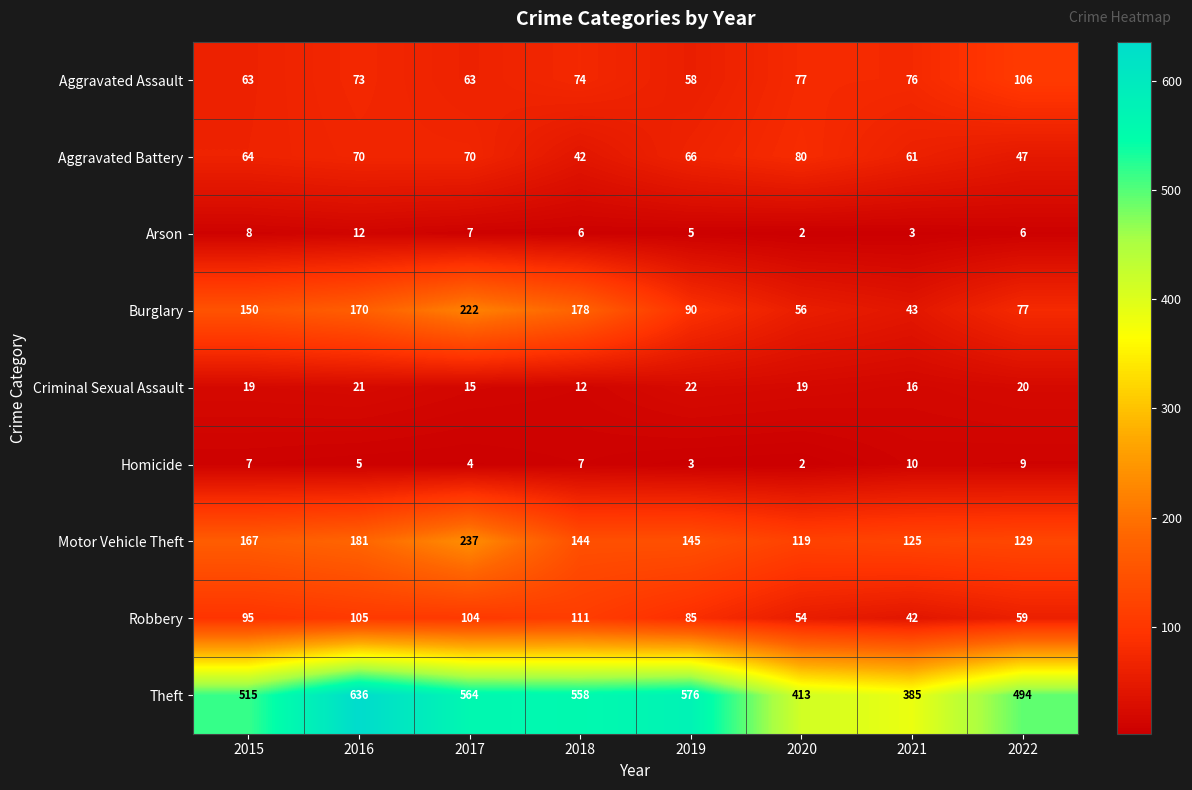

What value does the Burglary series have at 2020?

56